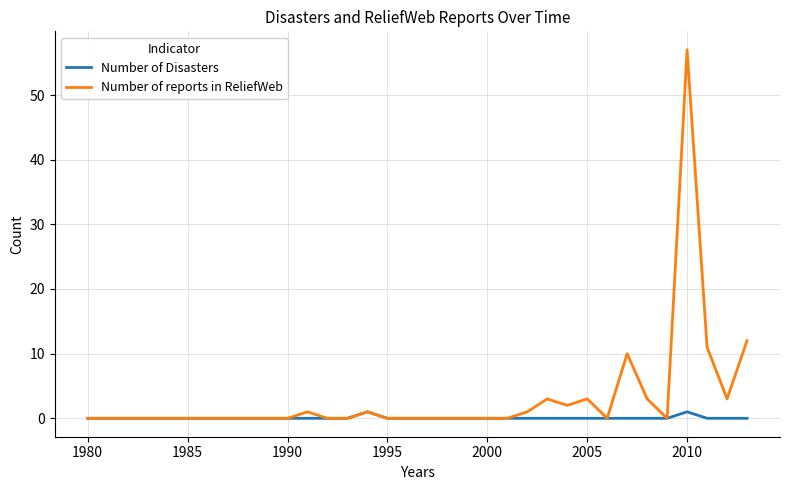

What is the highest value of the Number of reports in ReliefWeb series?

57